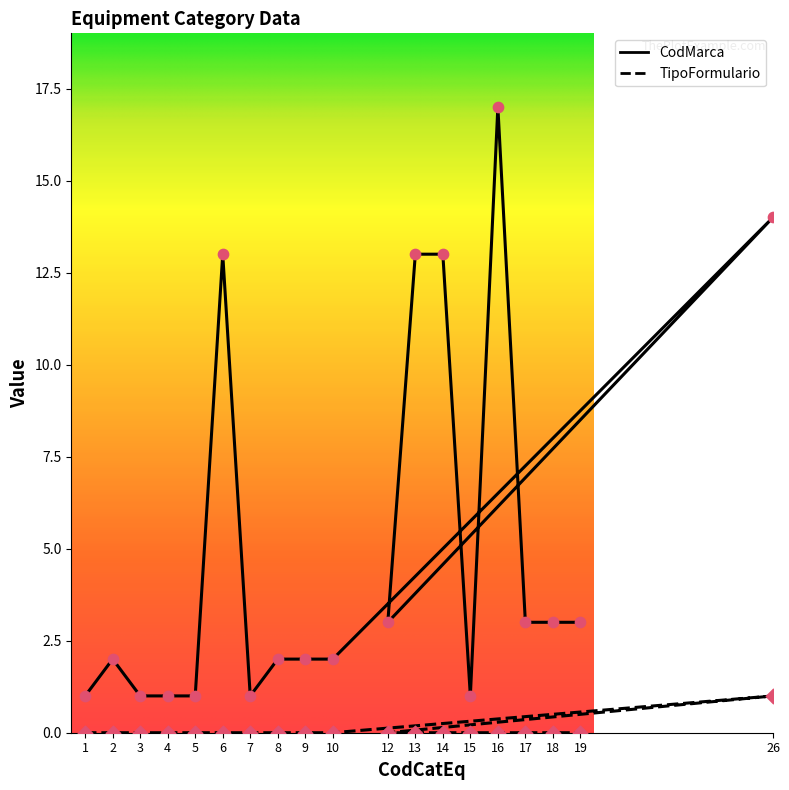

What is the total value across all series at 9?

2